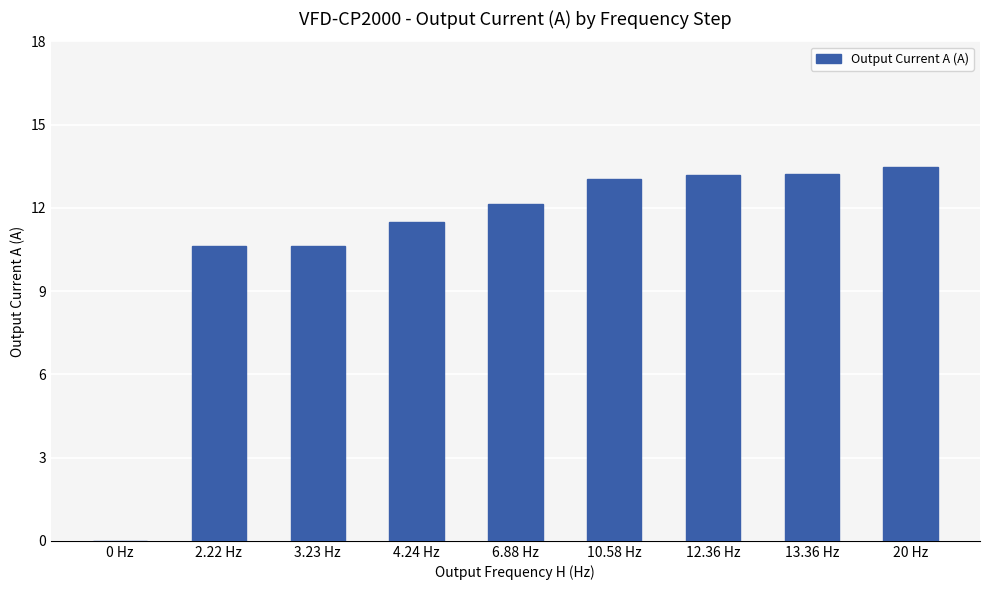

What value does the data have at 3.23 Hz?

10.6